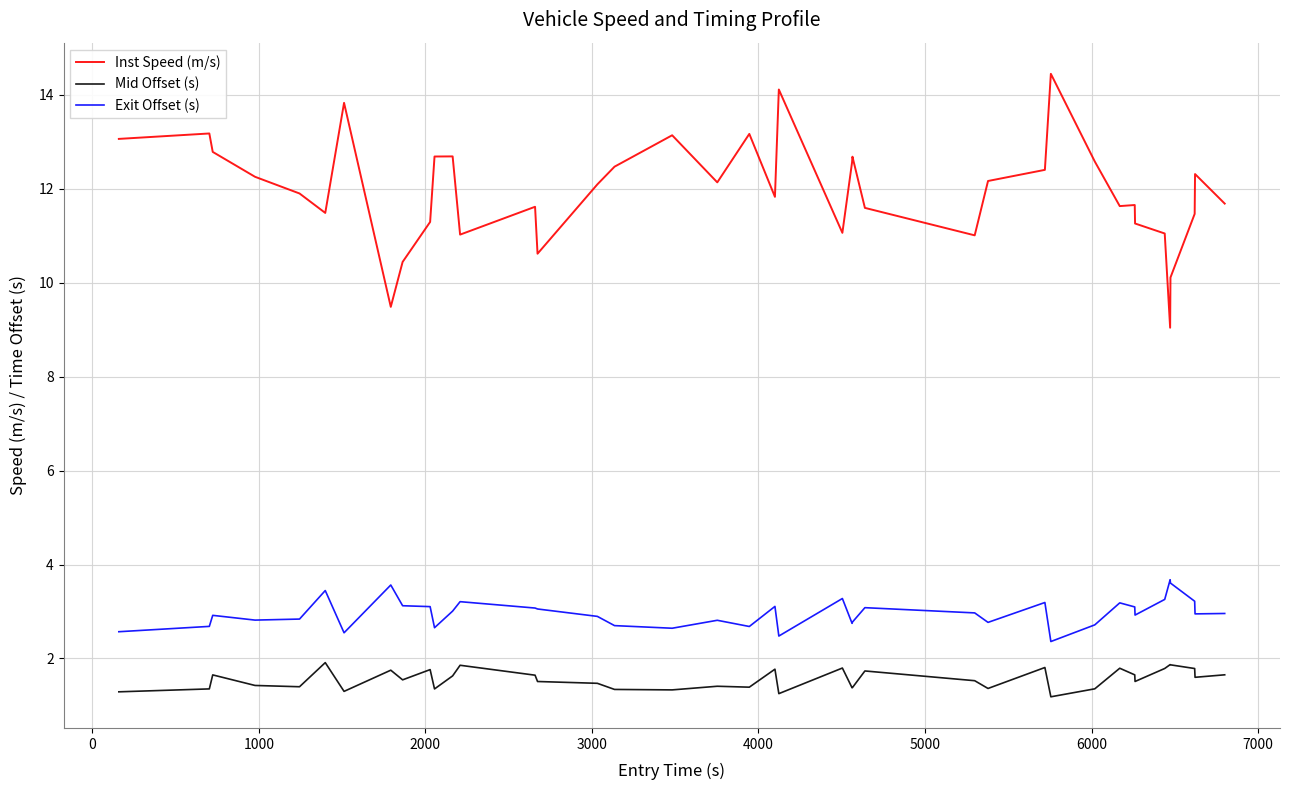

Rank the series by their maximum value, from lowest to highest.

Mid Offset (s), Exit Offset (s), Inst Speed (m/s)